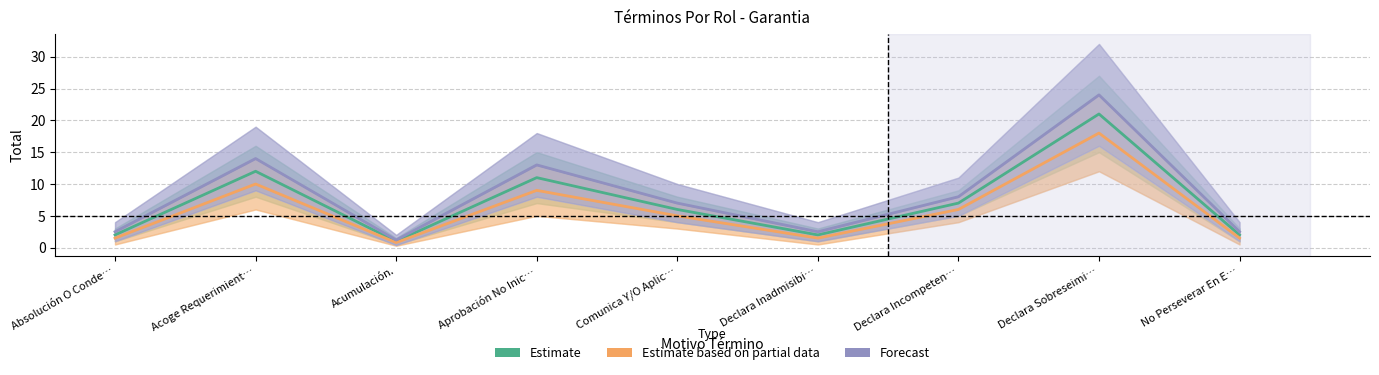

Reading left to right, transcribe all the data shown in this chart.

Estimate: 2.0	12.0	1.0	11.0	6.0	2.0	7.0	21.0	2.0
Estimate based on partial data: 1.5	10.0	0.8	9.0	5.0	1.5	6.0	18.0	1.5
Forecast: 2.5	14.0	1.2	13.0	7.0	2.5	8.0	24.0	2.5